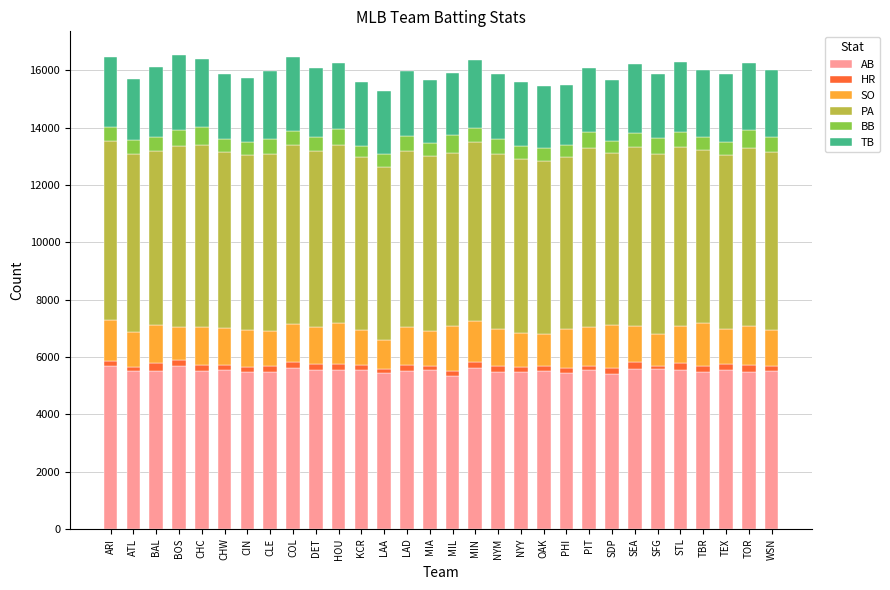

How many series are shown in this chart?

6